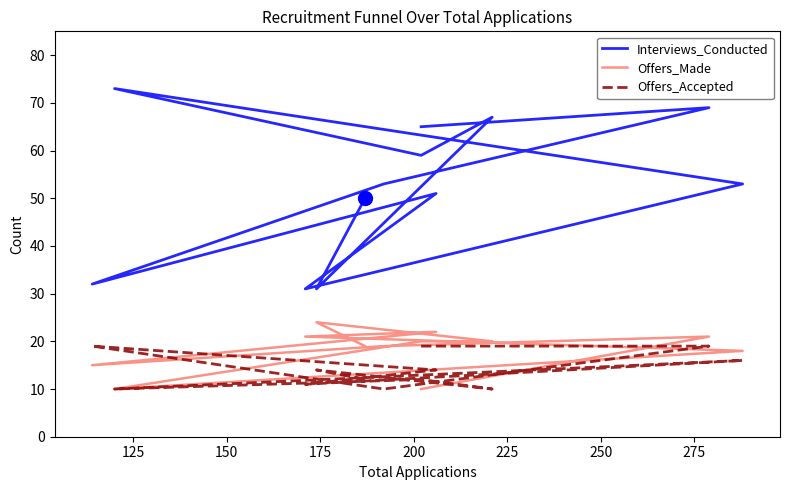

The Offers_Accepted series shows 17 at 150. True or false?

False